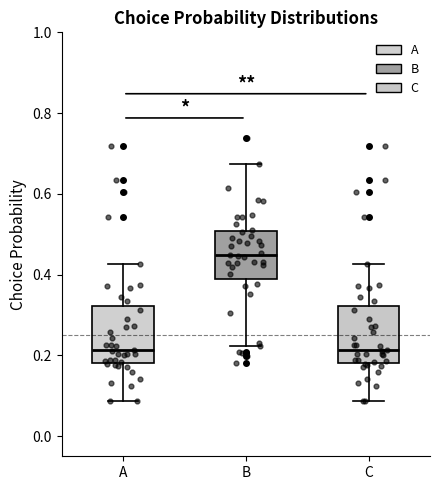

Where is the upper edge of the box for B on the y-axis? The values are not printed on the chart, so give them approximately, as read against the axis.

0.50